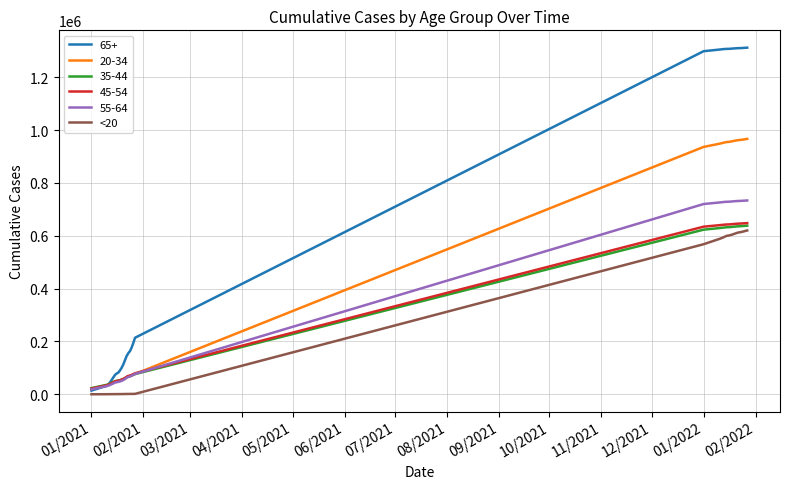

What is the greatest value displayed?

1312269